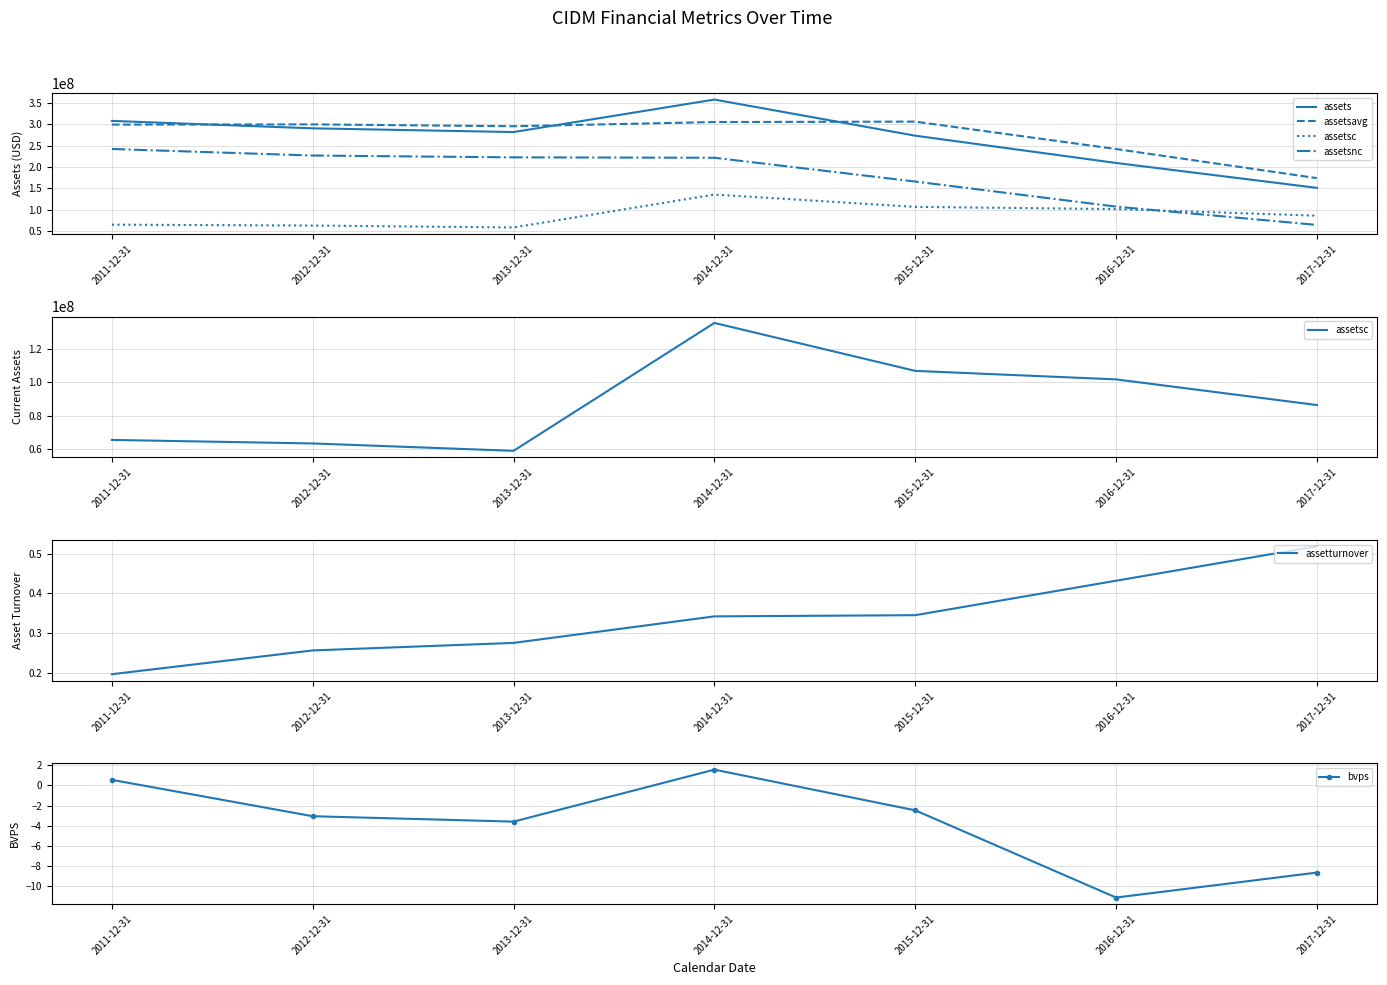

Is the value of assetsc at 2017-12-31 greater than the value of assets at 2011-12-31?

No